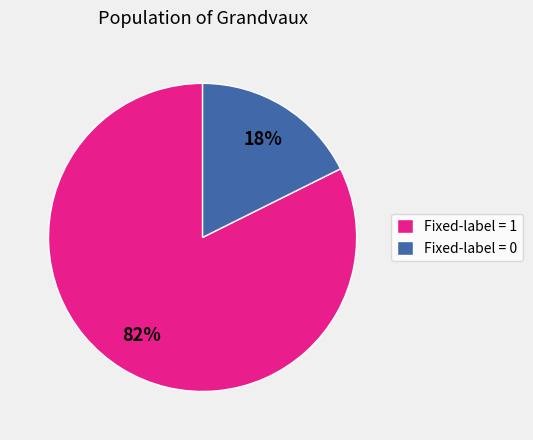

How many slices are in this pie chart?

2